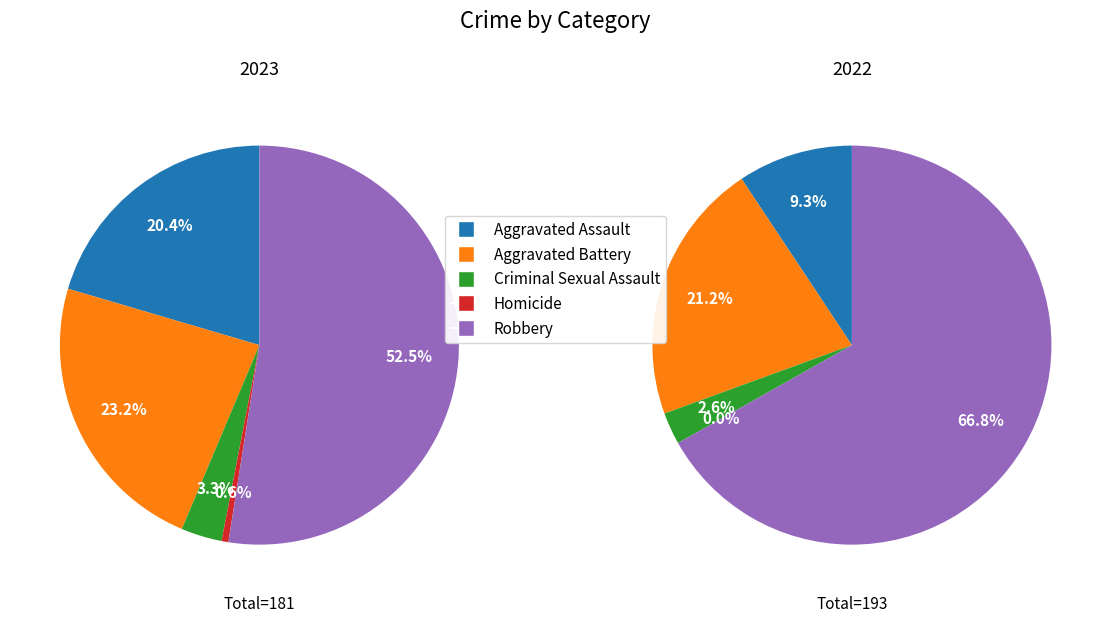

Does values_2022 account for over 50% of the chart?

No